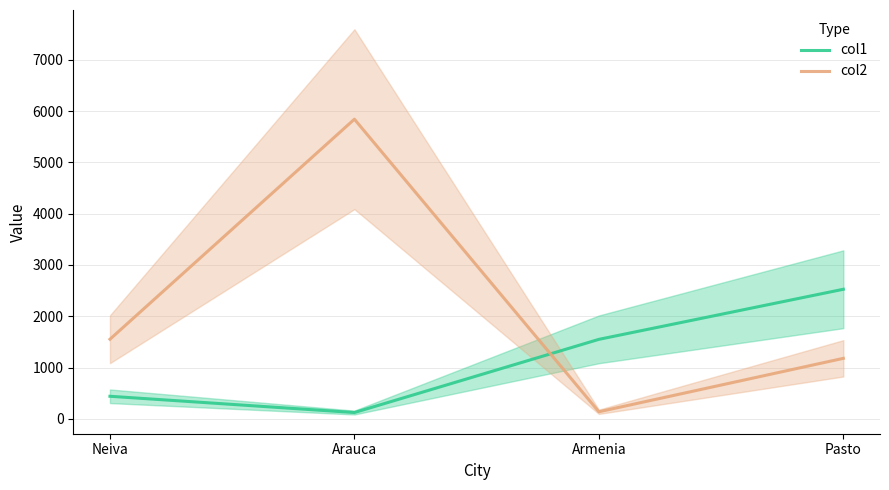

How many interior local valleys does the col1 series have?

1